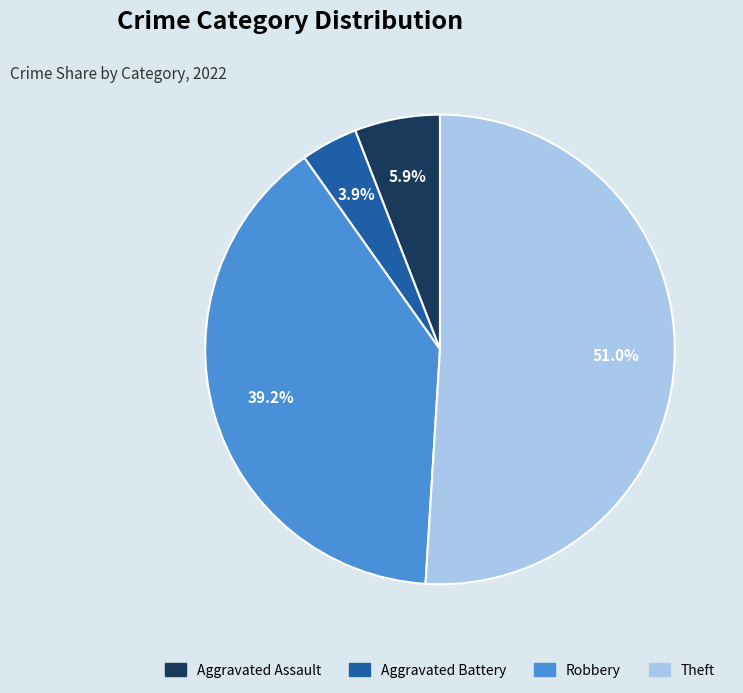

Is it true that Aggravated Assault is 12% of the pie?

False